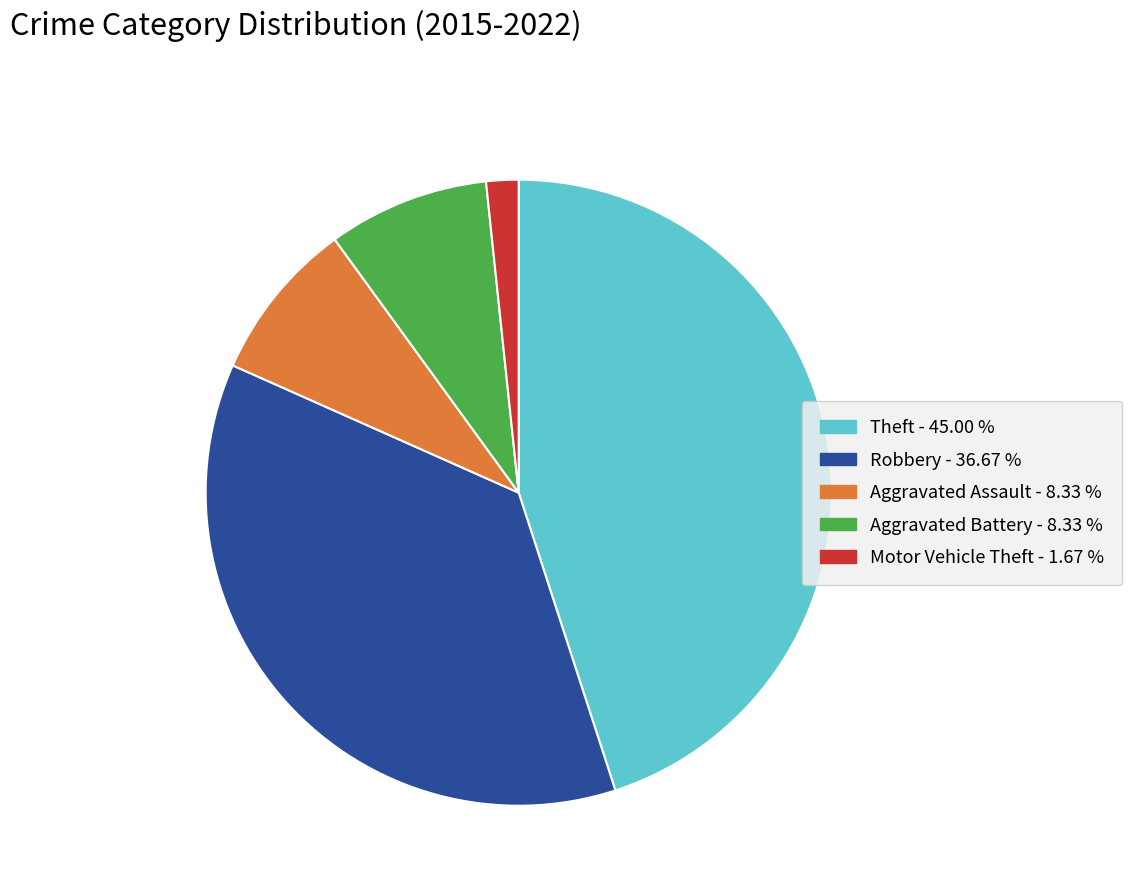

Does any single category account for the majority?

No